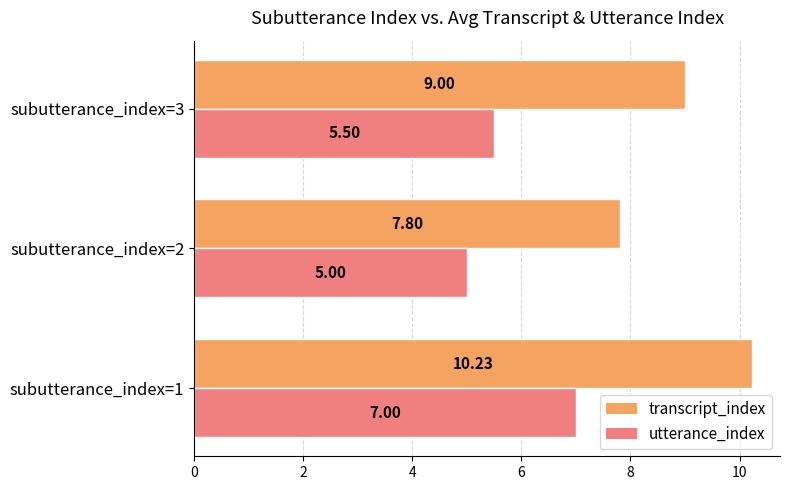

What is the average value of the transcript_index series?

9.0